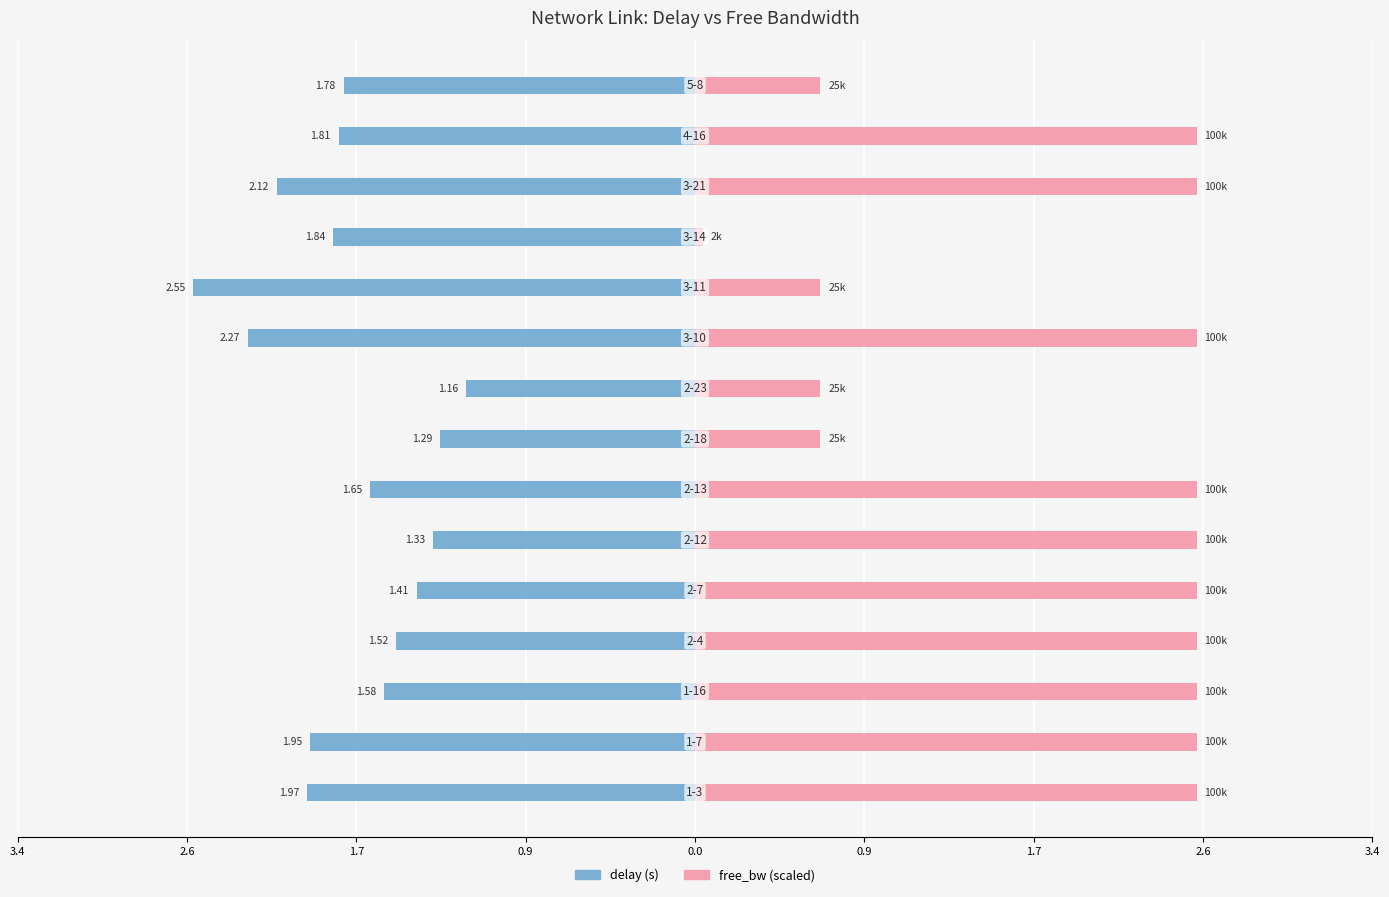

Reading left to right, list all the values displayed in this chart.

delay: -2.0	-2.0	-1.6	-1.5	-1.4	-1.3	-1.6	-1.3	-1.2	-2.3	-2.5	-1.8	-2.1	-1.8	-1.8
free_bw: 2.5	2.5	2.5	2.5	2.5	2.5	2.5	0.6	0.6	2.5	0.6	0.0	2.5	2.5	0.6